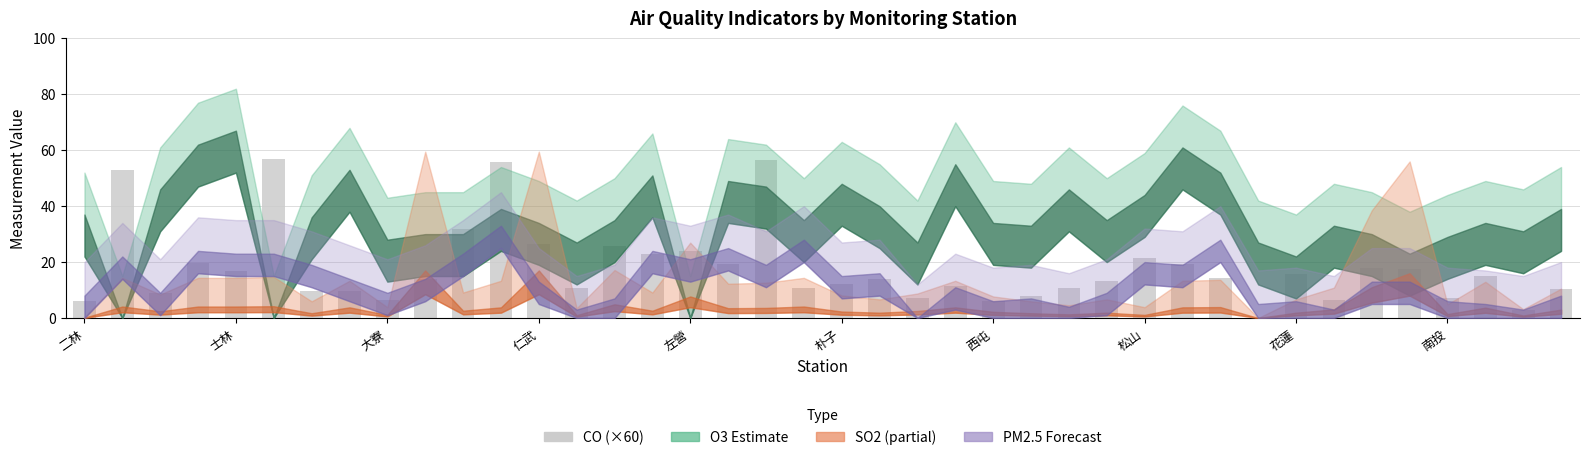

What is the sum of all CO (×60) values?

715.2